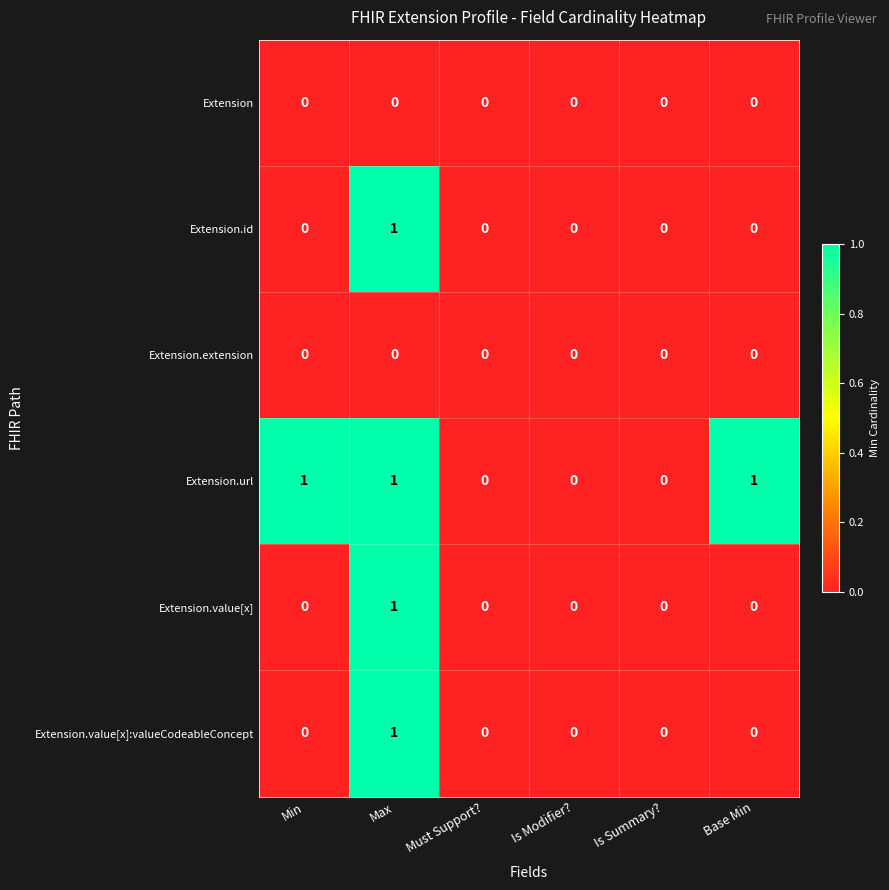

True or false: Extension.value[x] has a value of 0 at Min.

True